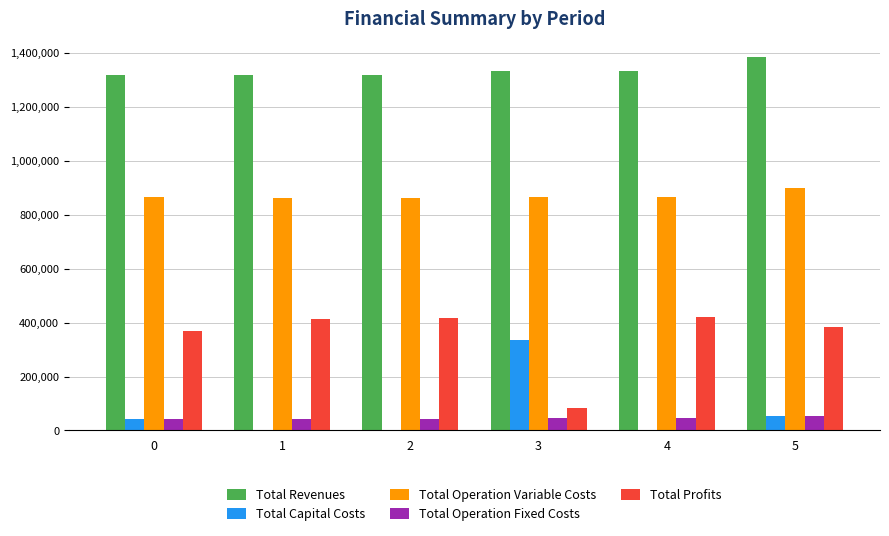

The Total Operation Fixed Costs series shows 41045.2 at 0. True or false?

True